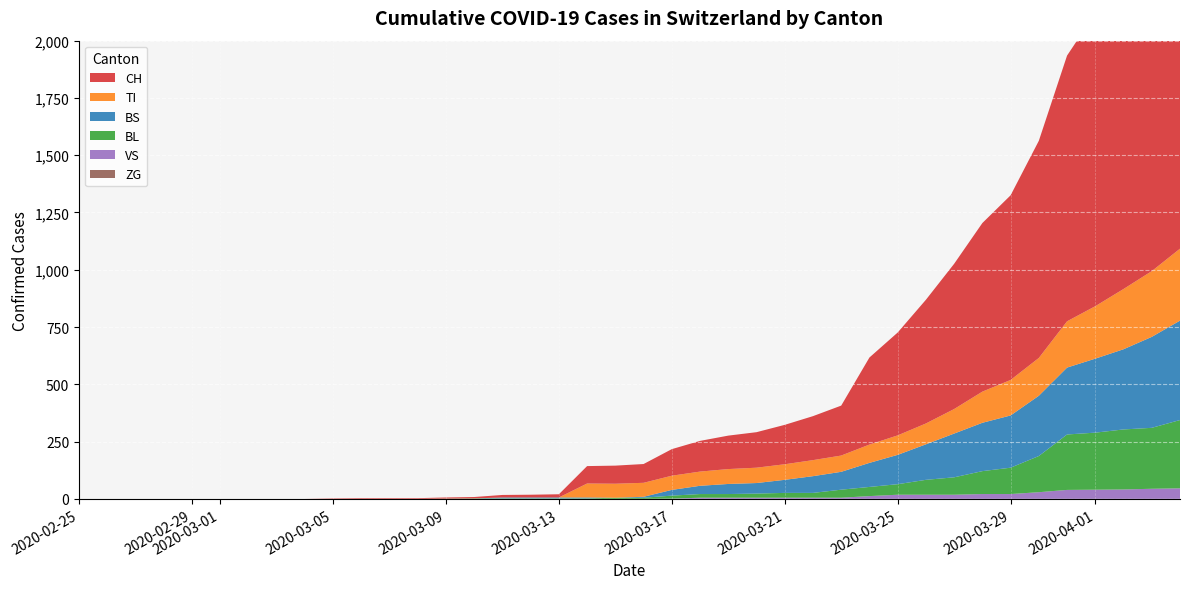

Reading right to left, list all the values displayed in this chart.

CH: 1742	1588	1480	1279	1160	948	806	736	634	540	449	380	218	192	172	155	146	134	116	82	79	76	14	12	11	6	5	3	3	3	2	0	0	0	0	0	0	0	0	0
TI: 314	287	263	229	202	165	155	136	107	91	85	80	71	70	68	67	65	62	62	61	61	61	0	0	0	0	0	0	0	0	0	0	0	0	0	0	0	0	0	0
VS: 46	44	41	40	39	29	21	21	18	18	18	12	5	5	5	5	5	5	1	0	0	0	0	0	0	0	0	0	0	0	0	0	0	0	0	0	0	0	0	0
BL: 298	266	262	249	242	158	115	100	76	65	46	40	35	21	21	18	16	16	13	5	5	2	2	2	2	2	1	0	0	0	0	0	0	0	0	0	0	0	0	0
BS: 434	397	350	323	292	263	228	211	191	155	128	105	78	73	57	46	44	36	25	4	0	4	4	4	4	0	0	0	0	0	0	0	0	0	0	0	0	0	0	0
ZG: 0	0	0	0	0	0	0	0	0	0	0	0	0	0	0	0	0	0	0	0	0	0	0	0	0	0	0	0	0	0	0	0	0	0	0	0	0	0	0	0